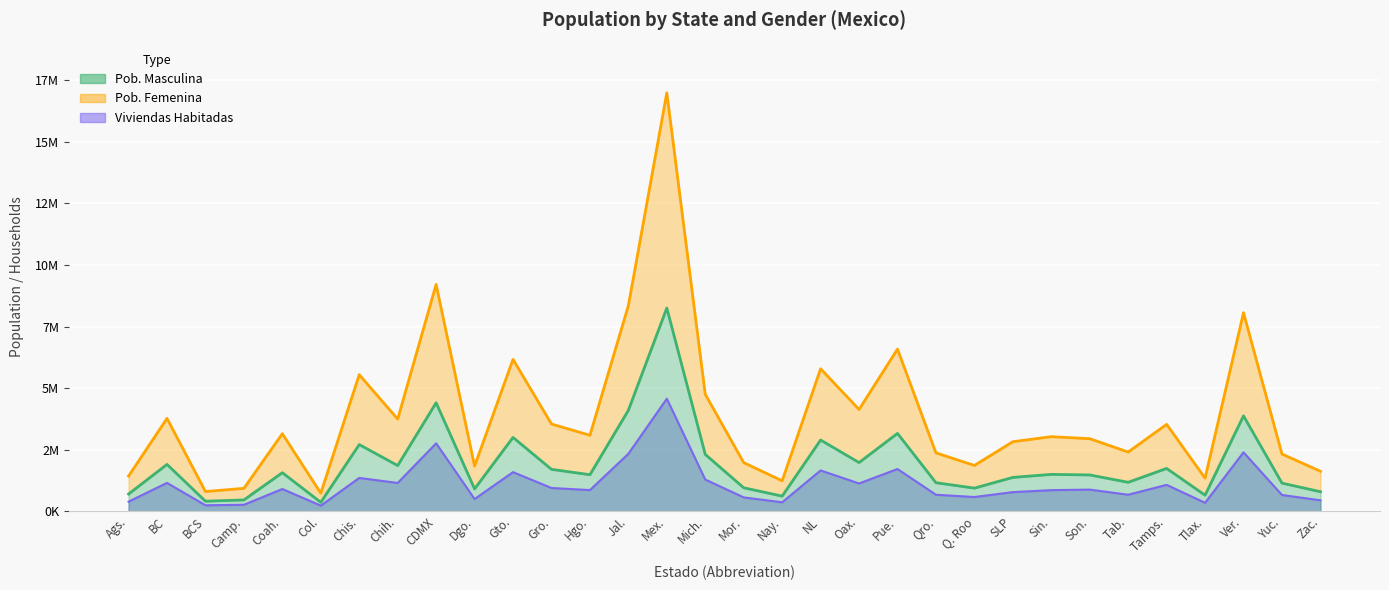

At which category is the sum across all series the highest?

Mex.